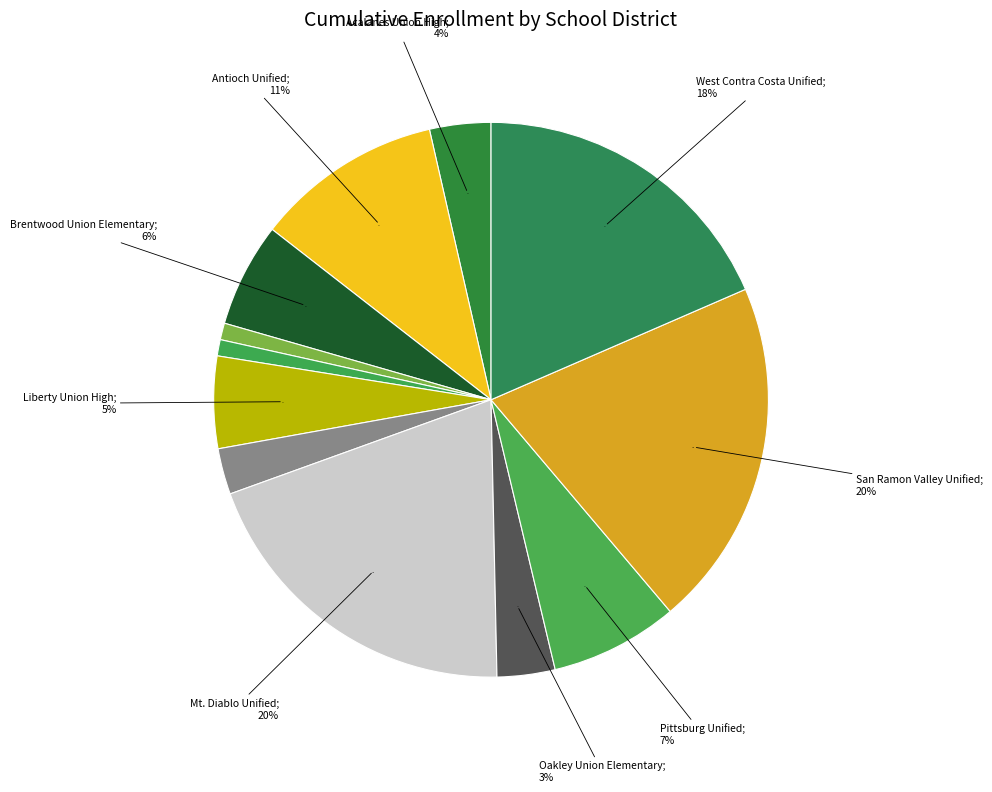

Count the number of slices in the pie.

12